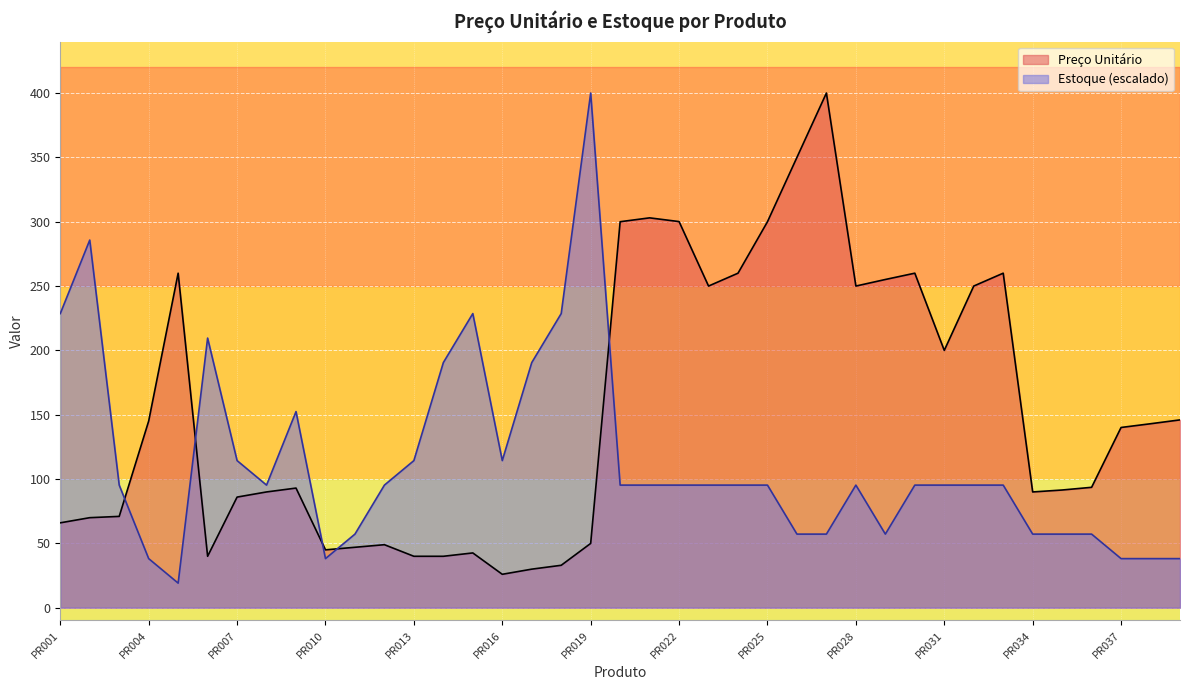

Which series has the largest total across all categories?

Preço Unitário